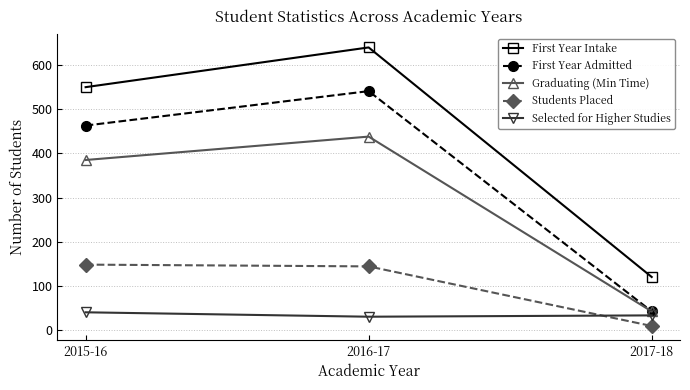

Count the number of data series in this chart.

5